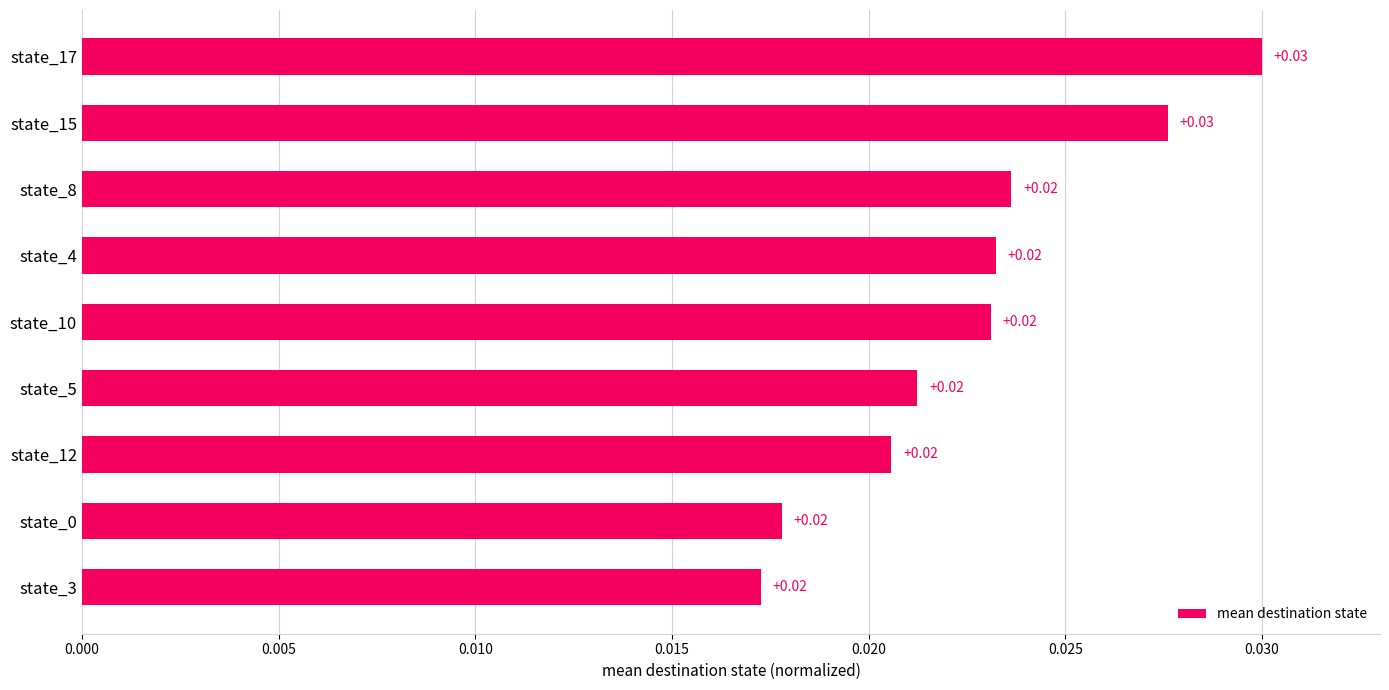

Between state_15 and state_12, which is larger?

state_15